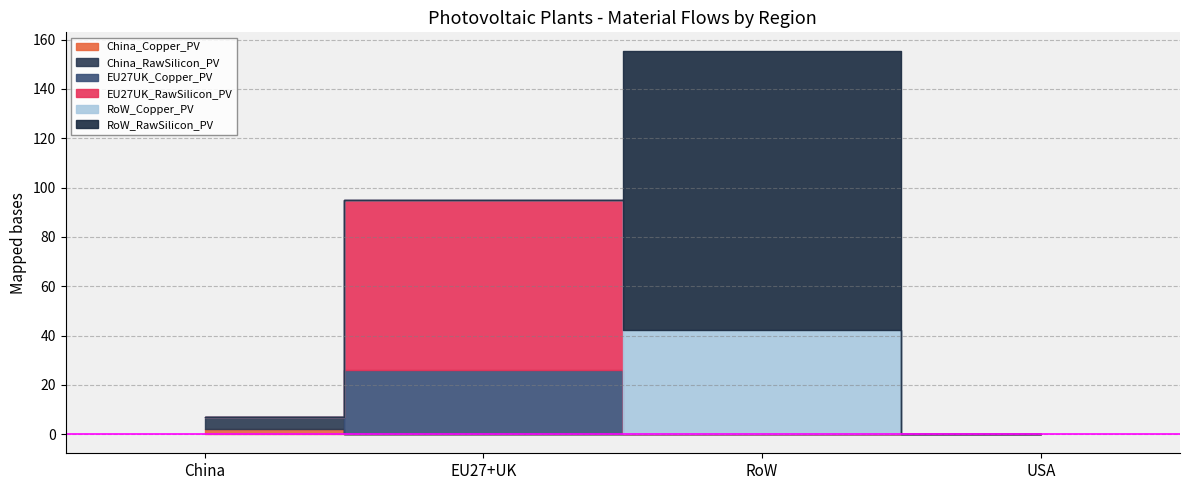

Is it true that China_Copper_PV equals 0.0 at EU27+UK?

True